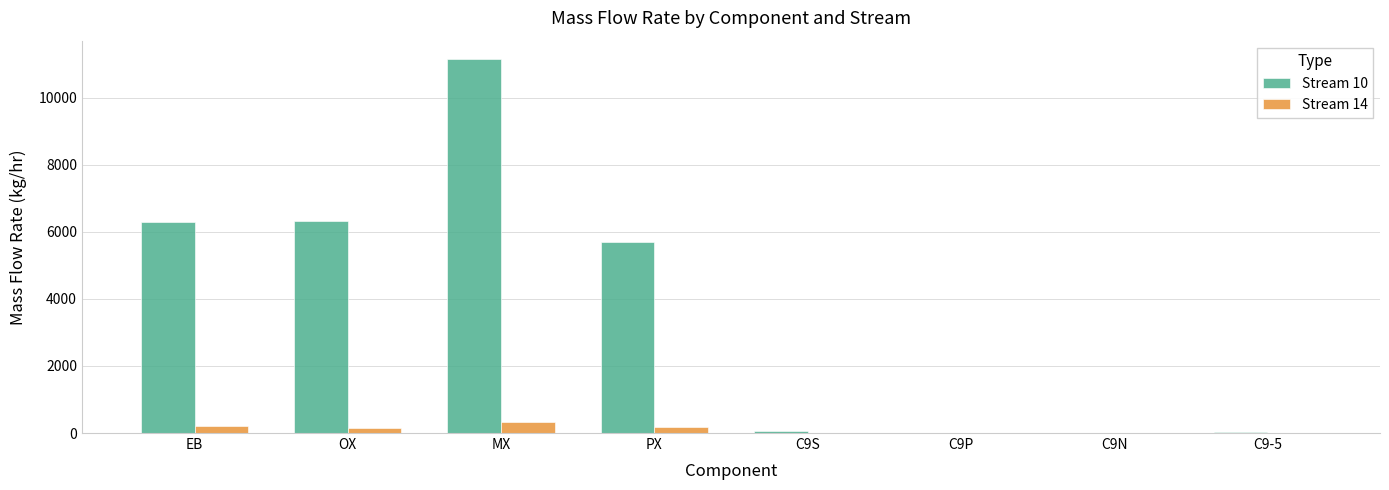

What is the total value across all series at EB?

6519.1